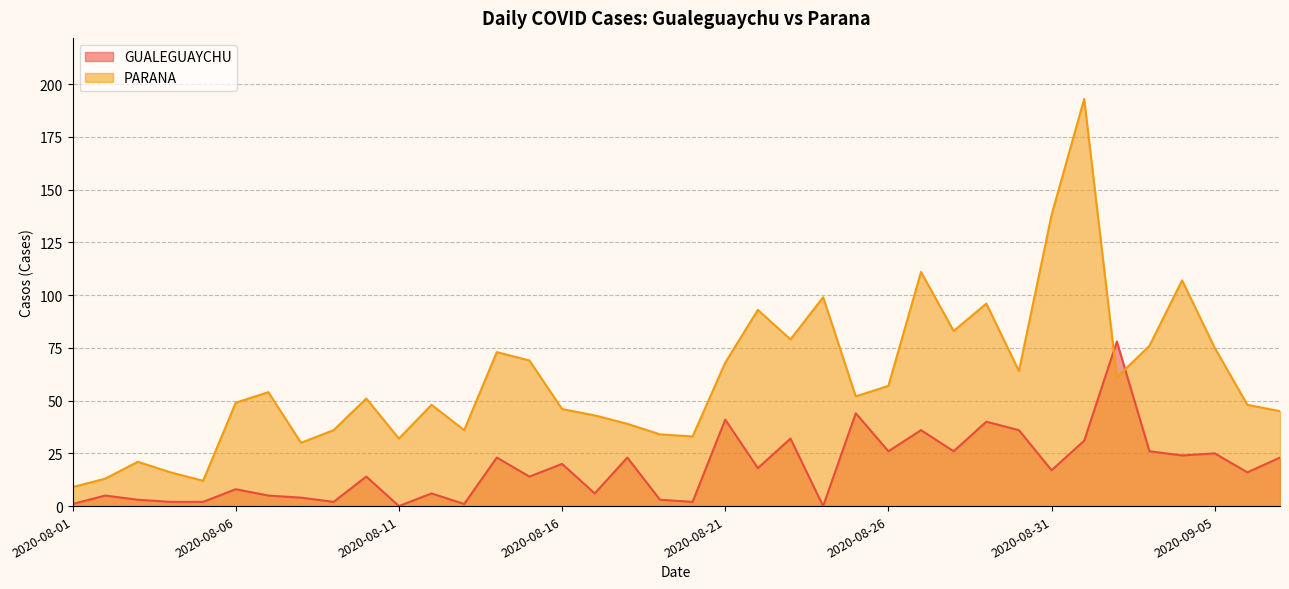

Reading left to right, transcribe all the data shown in this chart.

GUALEGUAYCHU: 2020-08-01=1	2020-08-02=5	2020-08-03=3	2020-08-04=2	2020-08-05=2	2020-08-06=8	2020-08-07=5	2020-08-08=4	2020-08-09=2	2020-08-10=14	2020-08-11=0	2020-08-12=6	2020-08-13=1	2020-08-14=23	2020-08-15=14	2020-08-16=20	2020-08-17=6	2020-08-18=23	2020-08-19=3	2020-08-20=2	2020-08-21=41	2020-08-22=18	2020-08-23=32	2020-08-24=0	2020-08-25=44	2020-08-26=26	2020-08-27=36	2020-08-28=26	2020-08-29=40	2020-08-30=36	2020-08-31=17	2020-09-01=31	2020-09-02=78	2020-09-03=26	2020-09-04=24	2020-09-05=25	2020-09-06=16	2020-09-07=23
PARANA: 2020-08-01=9	2020-08-02=13	2020-08-03=21	2020-08-04=16	2020-08-05=12	2020-08-06=49	2020-08-07=54	2020-08-08=30	2020-08-09=36	2020-08-10=51	2020-08-11=32	2020-08-12=48	2020-08-13=36	2020-08-14=73	2020-08-15=69	2020-08-16=46	2020-08-17=43	2020-08-18=39	2020-08-19=34	2020-08-20=33	2020-08-21=68	2020-08-22=93	2020-08-23=79	2020-08-24=99	2020-08-25=52	2020-08-26=57	2020-08-27=111	2020-08-28=83	2020-08-29=96	2020-08-30=64	2020-08-31=138	2020-09-01=193	2020-09-02=61	2020-09-03=76	2020-09-04=107	2020-09-05=75	2020-09-06=48	2020-09-07=45